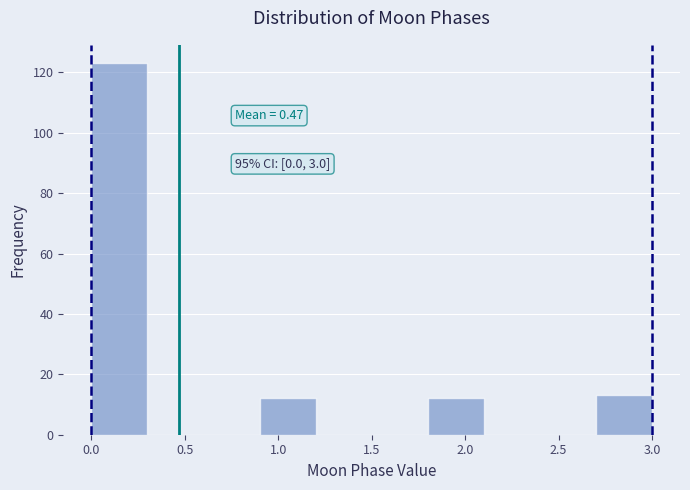

Which range on the x-axis has the tallest bar?

0.0 to 0.3